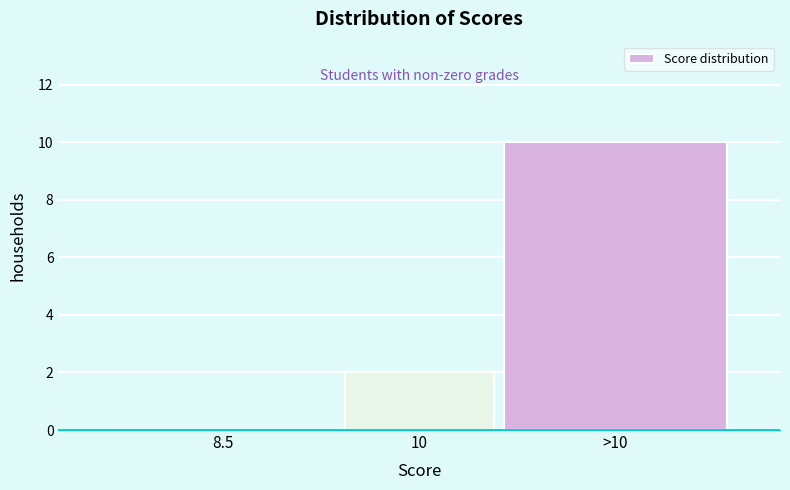

Reading left to right, transcribe all the data shown in this chart.

8.5=0	10=2	>10=10